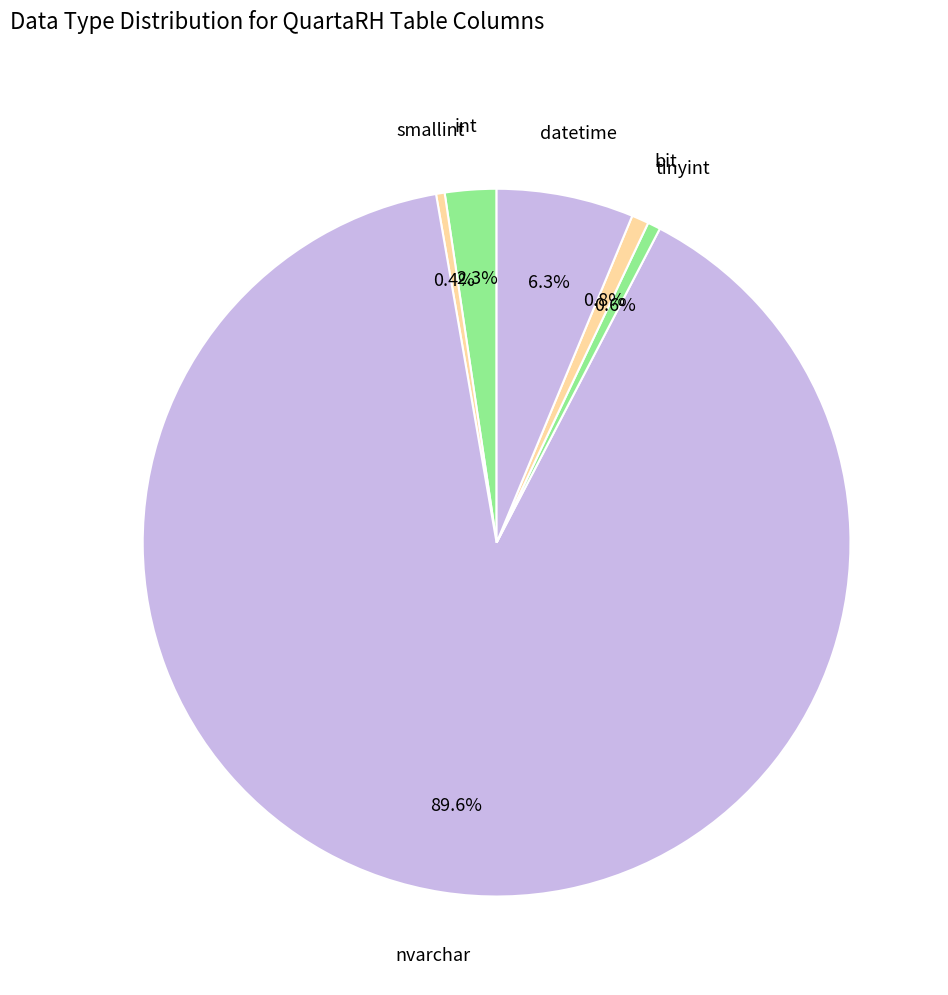

How many segments does this pie chart have?

6